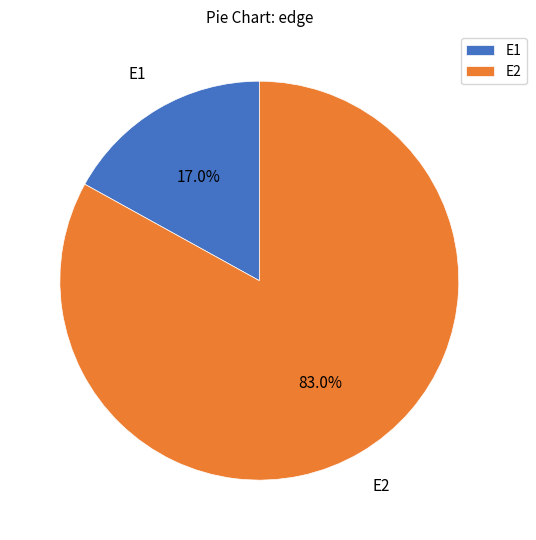

Between E2 and E1, which is larger?

E2